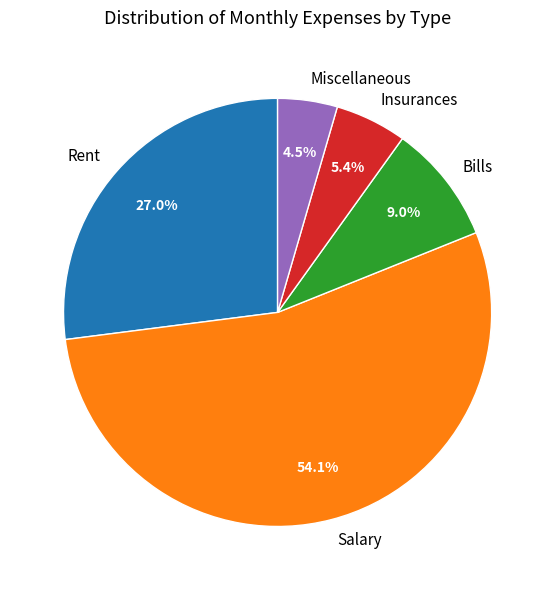

Does Salary represent more than half of the total?

Yes